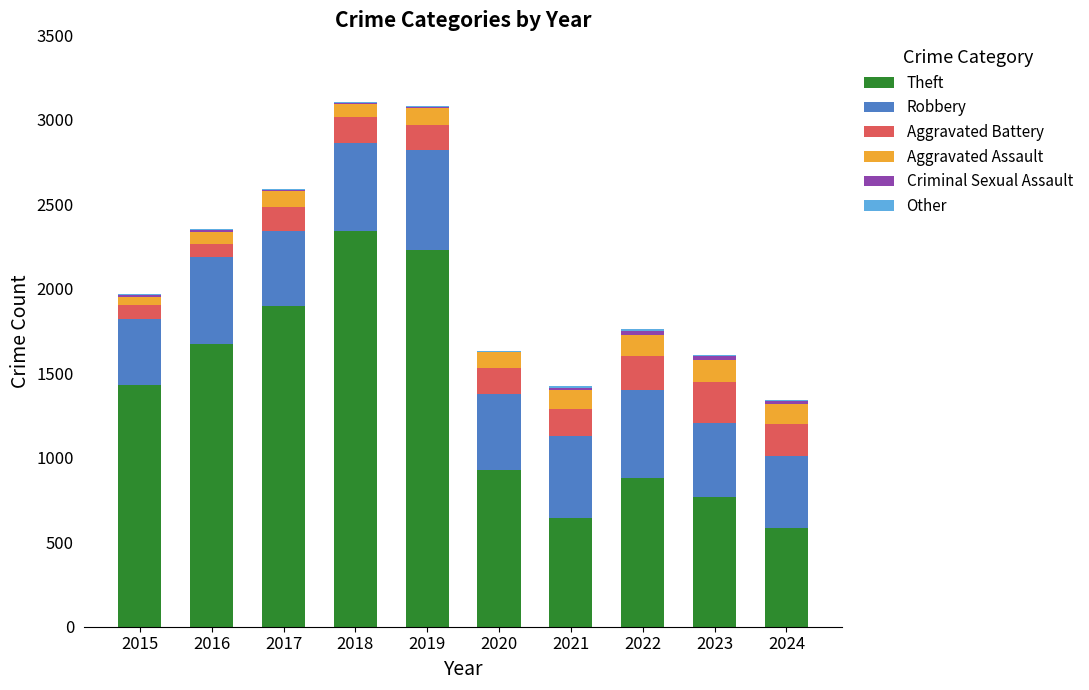

What is the sum of the Theft values at 2024 and 2020?

1515